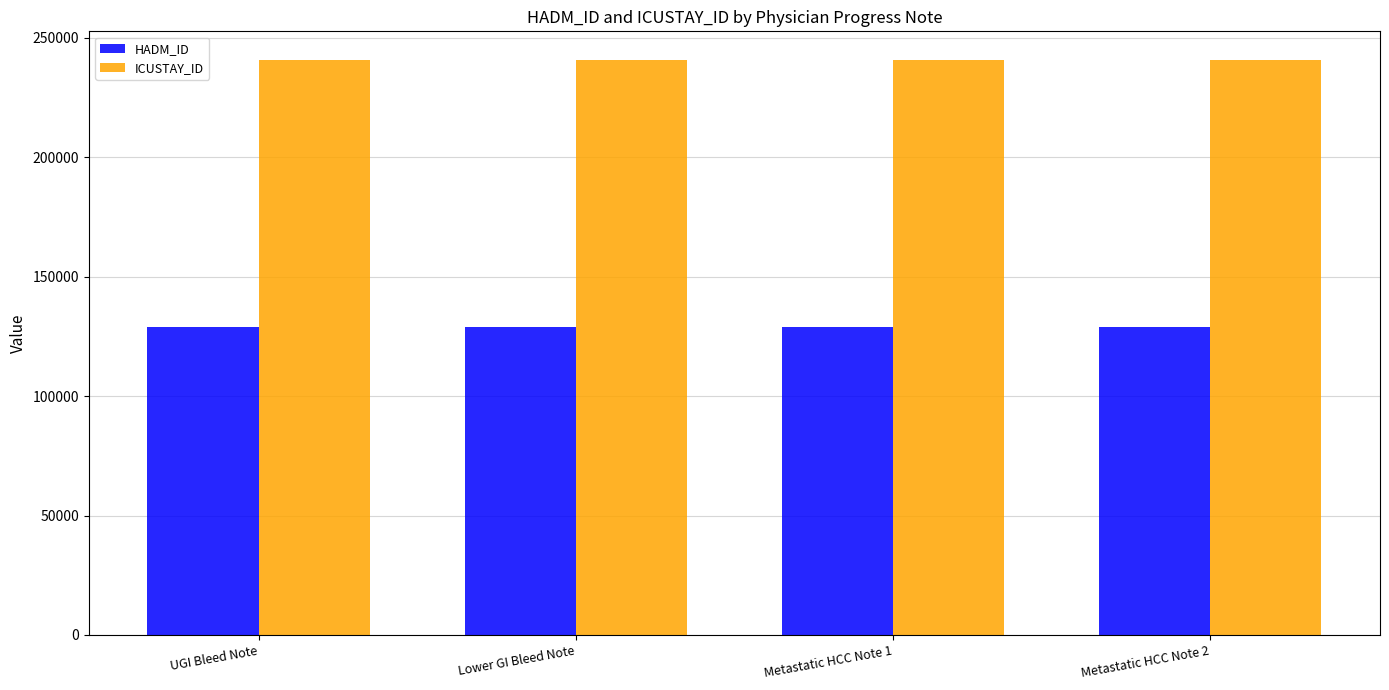

Rank the series by their maximum value, from lowest to highest.

HADM_ID, ICUSTAY_ID